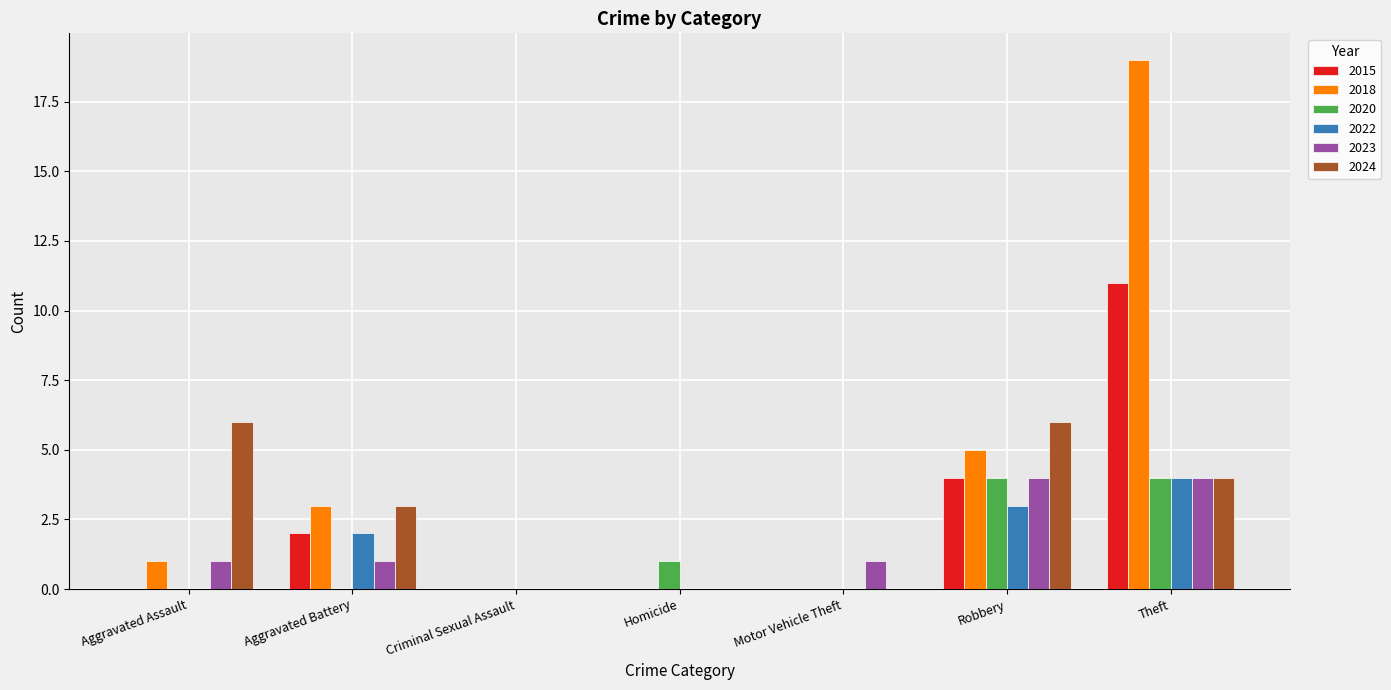

At which category is the sum across all series the highest?

Theft